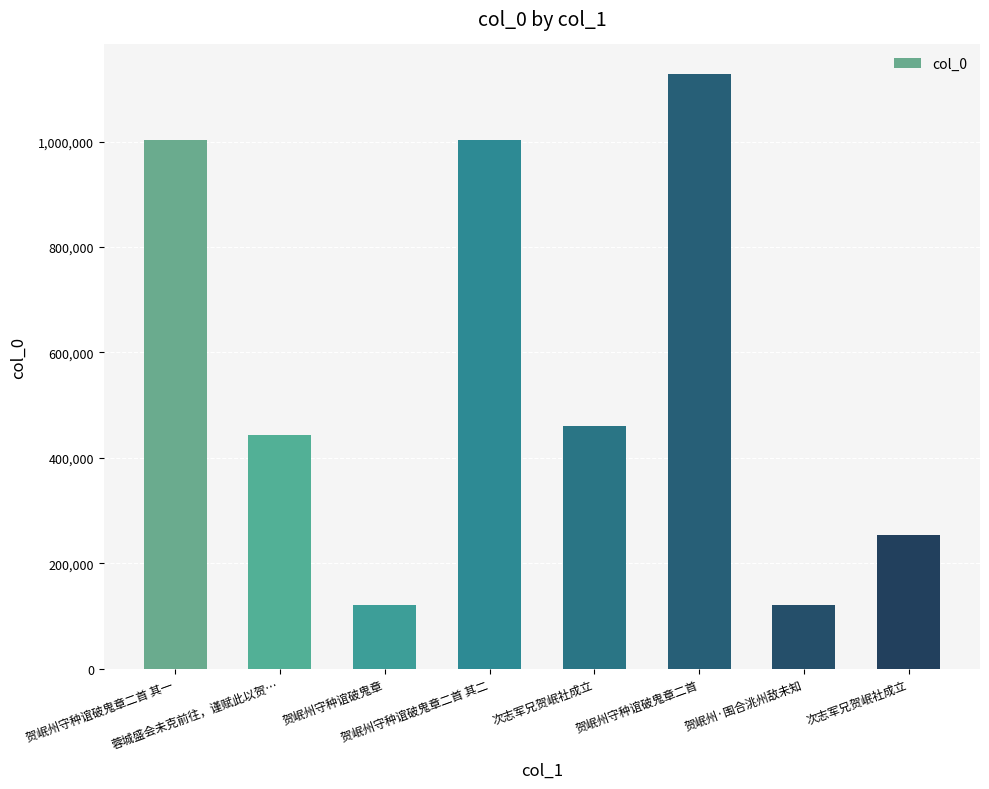

Reading left to right, extract all data points from this chart.

贺岷州守种谊破鬼章二首 其一=1003350	蓉城盛会未克前往，谨赋此以贺…=443875	贺岷州守种谊破鬼章=121479	贺岷州守种谊破鬼章二首 其二=1003349	次志军兄贺岷社成立=460999	贺岷州守种谊破鬼章二首=1127945	贺岷州·围合洮州敌未知=121480	次志军兄贺岷社成立=254251